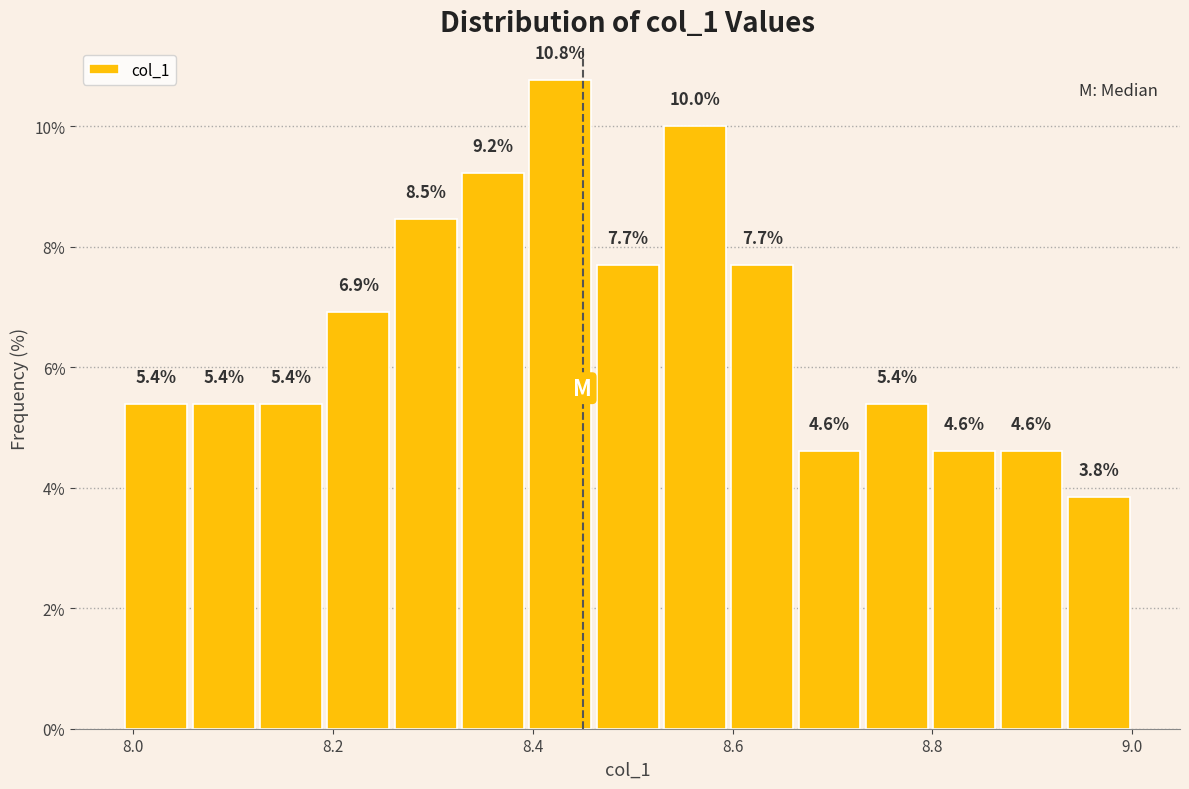

Around what value on the x-axis is the tallest bar? Give the approximate position of its centre, as read against the axis.

8.42